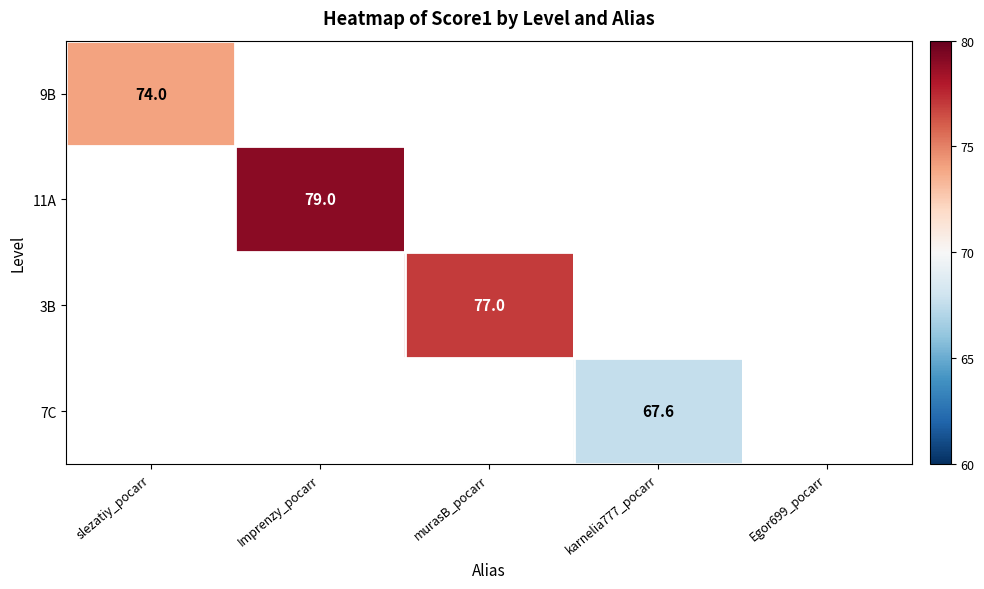

Is it true that 3B equals 34.8 at murasB_pocarr?

False